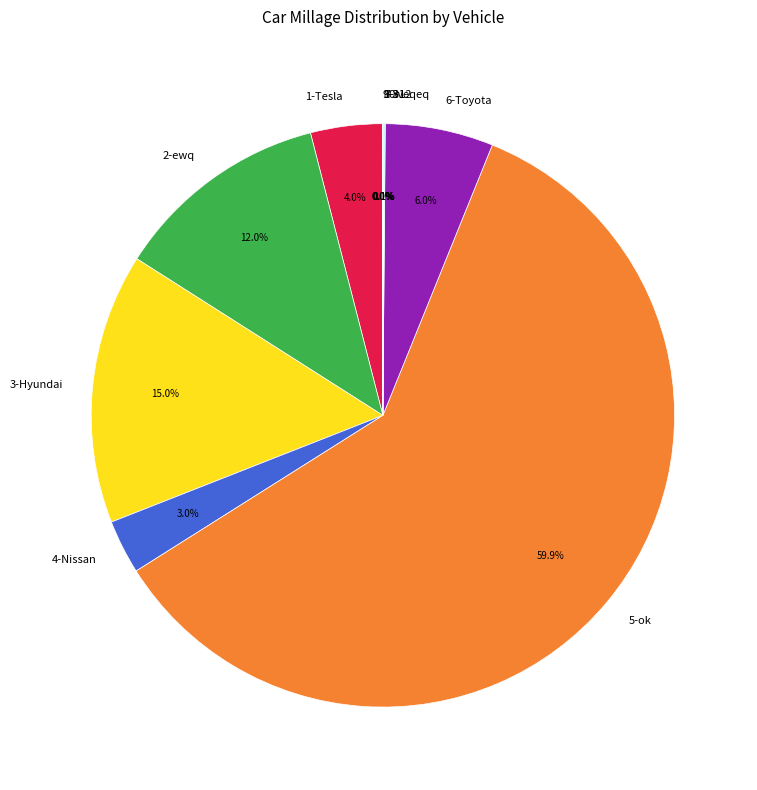

True or false: 6-Toyota accounts for 6% of the total.

True